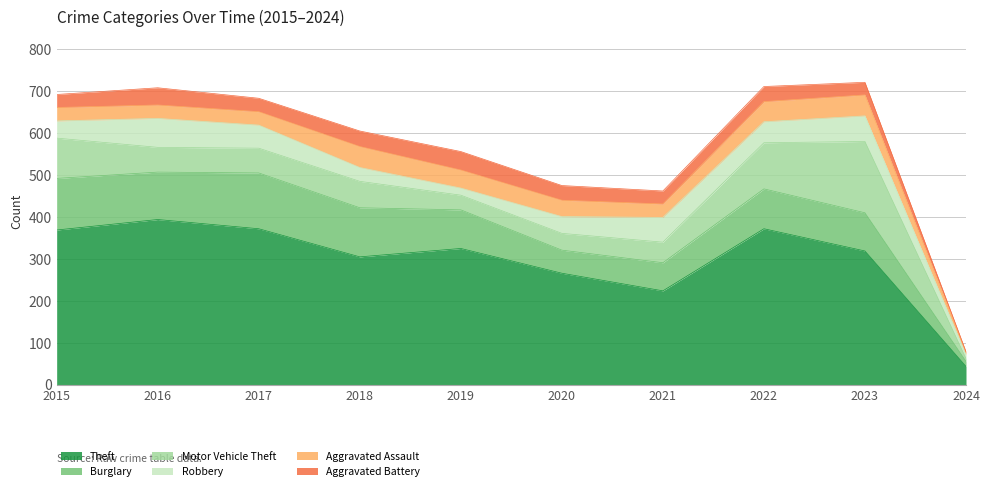

How many values in the Robbery series exceed 50?

4